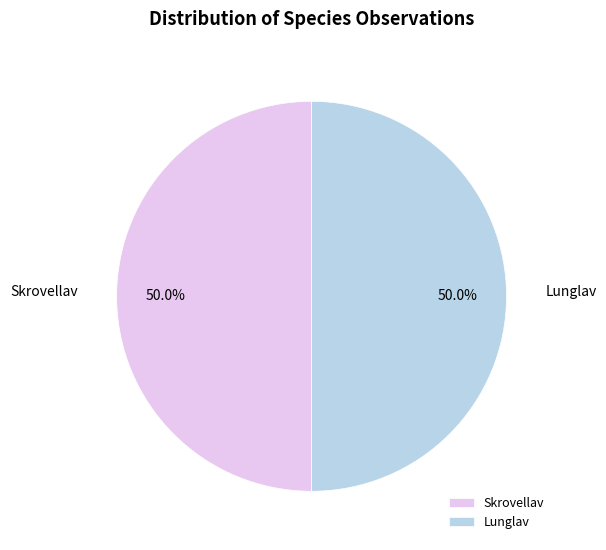

How much of the chart is everything except Lunglav?

50.0%